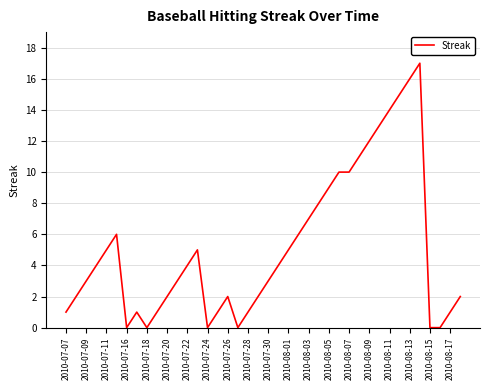

What is the difference between the maximum and minimum values?

17